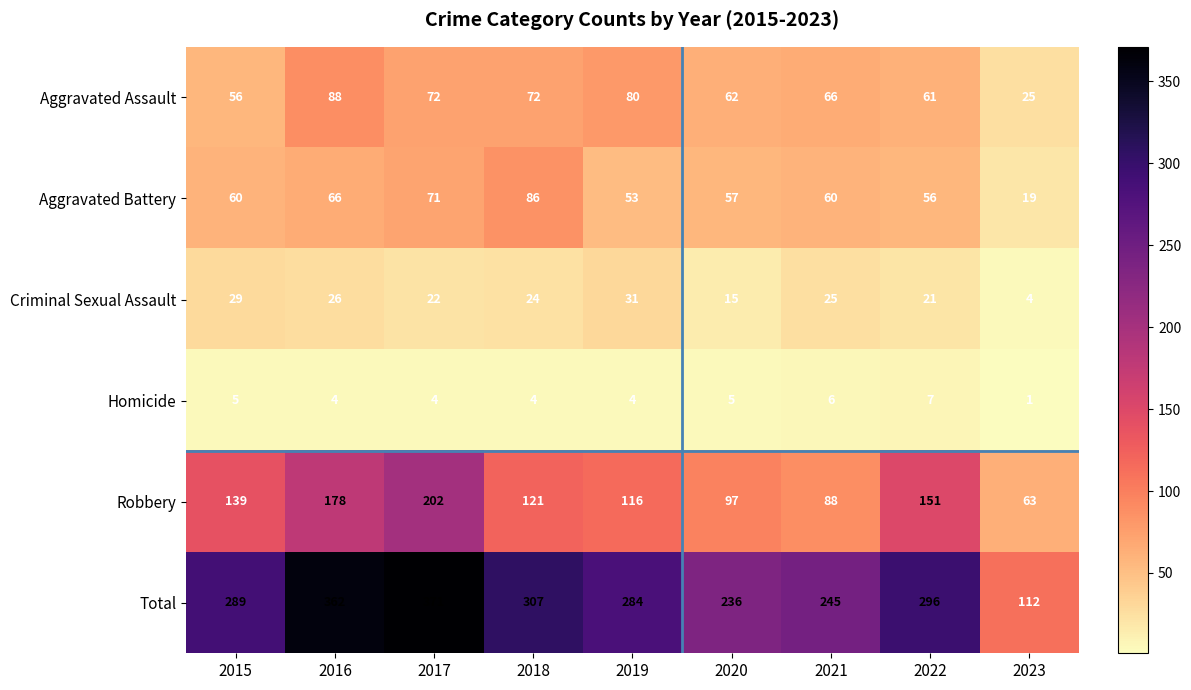

Where is Aggravated Battery nearest to the value 52?

2019